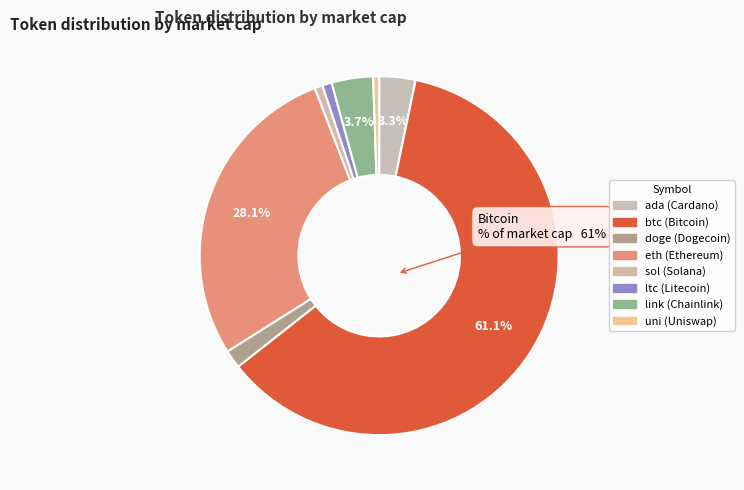

What percentage is NOT represented by sol?

99.3%